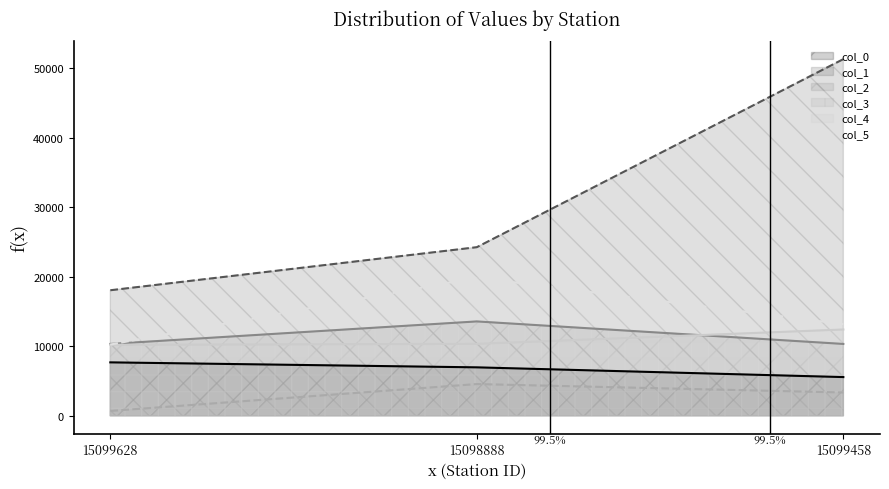

Reading right to left, extract all data points from this chart.

col_0: 15099458=5561.0	15098888=6962.0	15099628=7679.0
col_1: 15099458=51322.0	15098888=24255.0	15099628=18057.0
col_2: 15099458=10330.8	15098888=13571.4	15099628=10332.6
col_3: 15099458=3341.8	15098888=4556.6	15099628=687.8
col_4: 15099458=12409.0	15098888=10344.0	15099628=10204.0
col_5: 15099458=13178.0	15098888=19880.0	15099628=10243.0